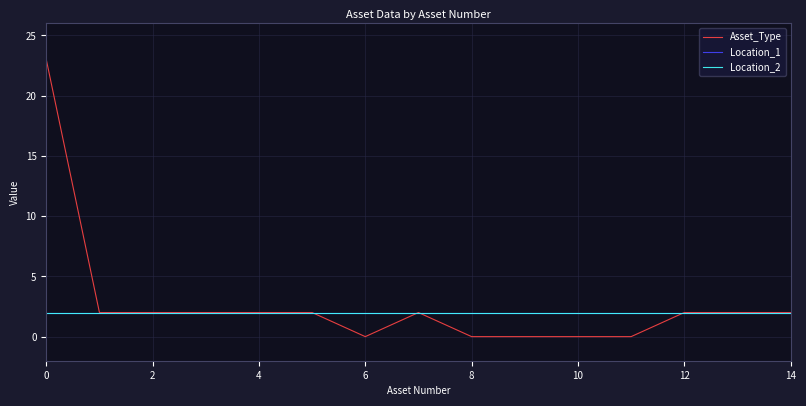

Is this an area chart (filled region under the line)?

No